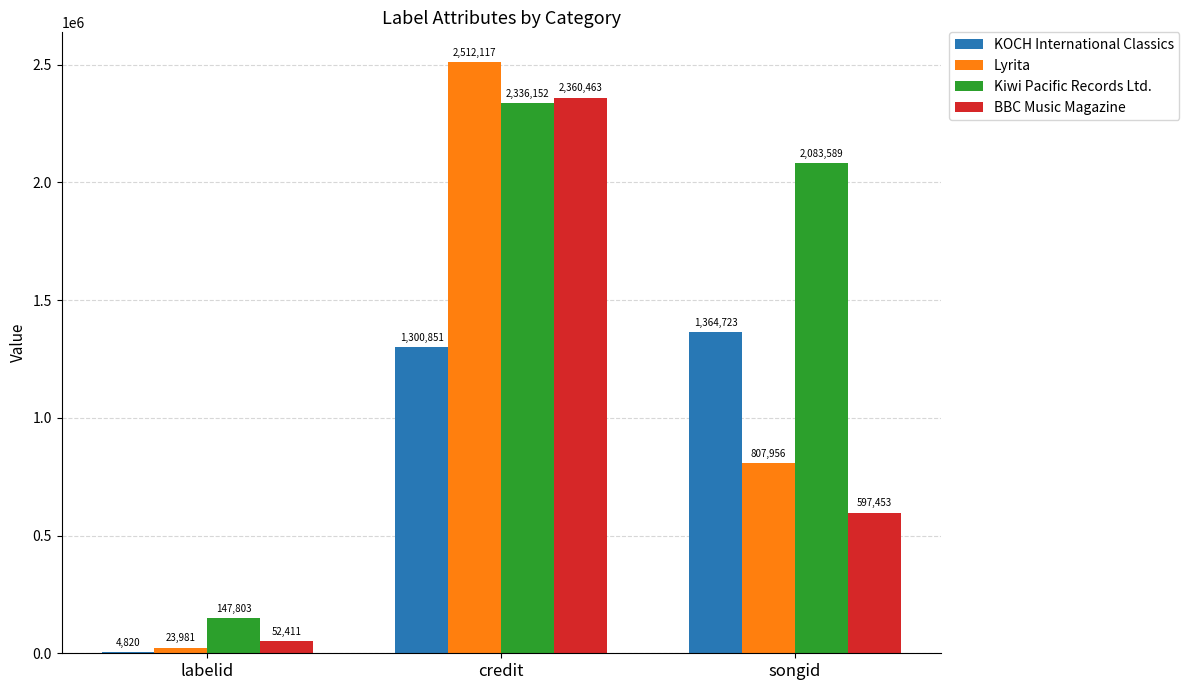

Which series has the largest total across all categories?

Kiwi Pacific Records Ltd.